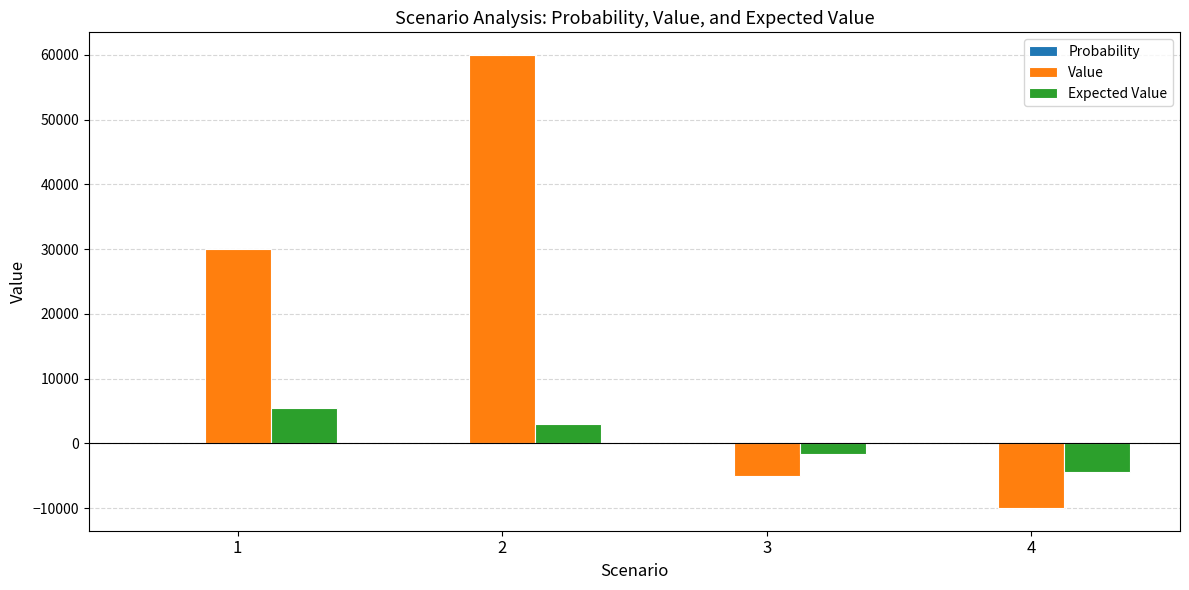

What is the highest value of the Value series?

60000.0